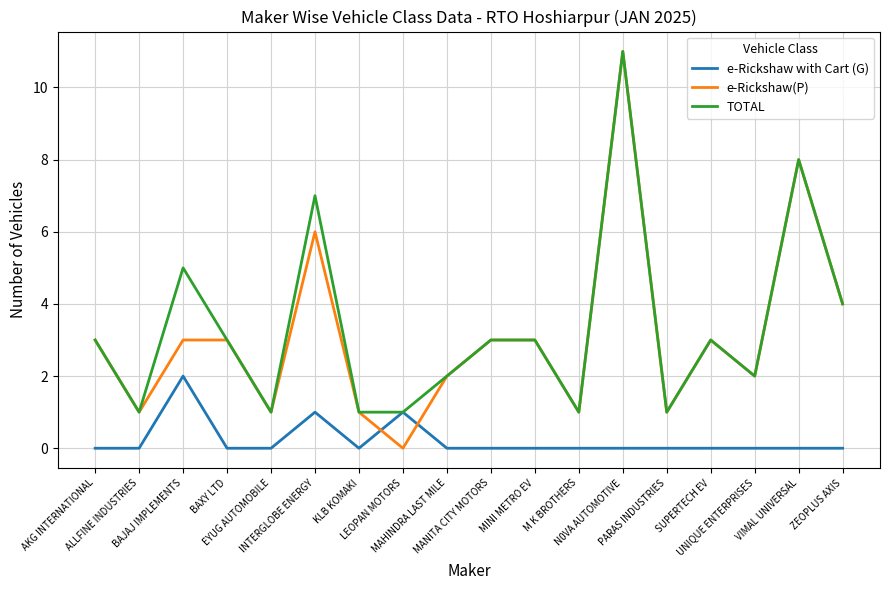

How many intersections are there between e-Rickshaw with Cart (G) and e-Rickshaw(P)?

2